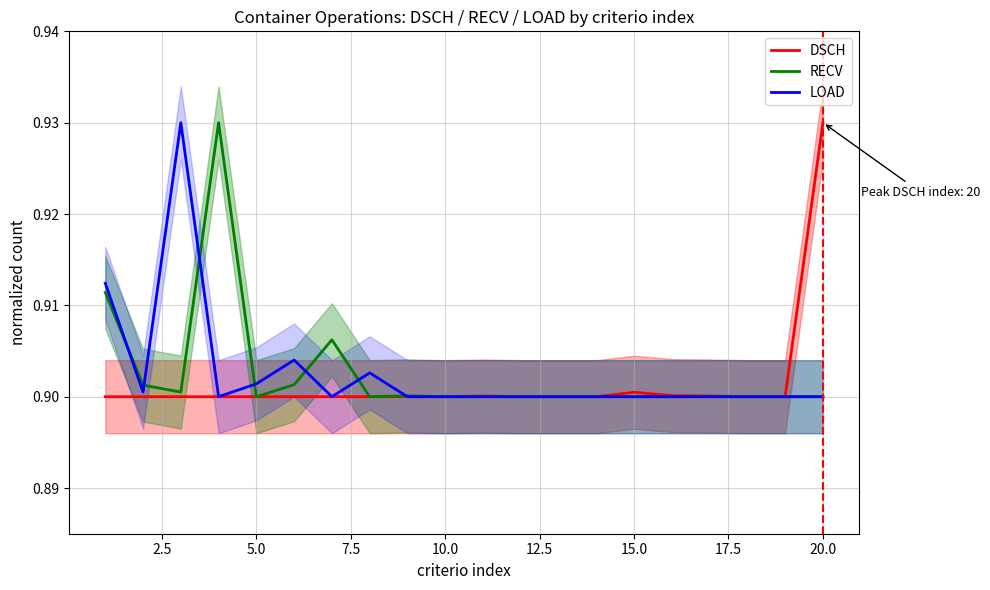

How many interior local peaks does the RECV series have?

3